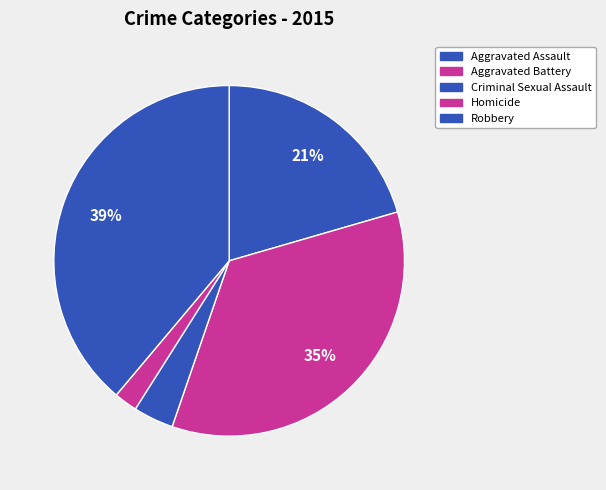

Is Aggravated Assault the majority of the pie?

No